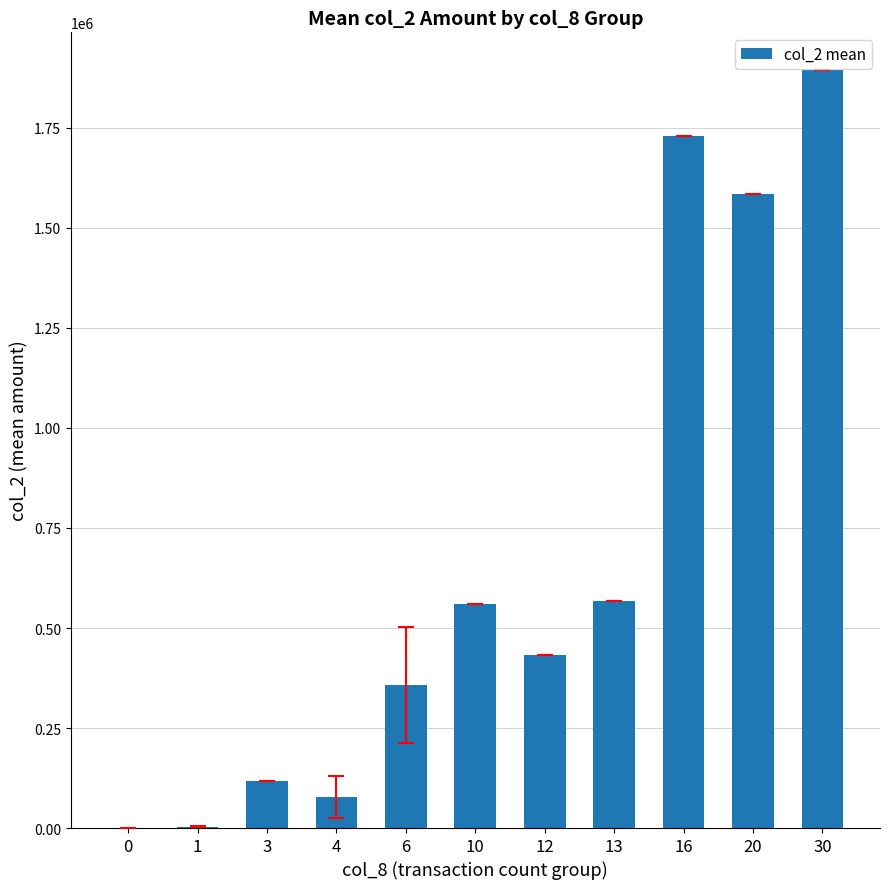

How many data points does each series have?

11